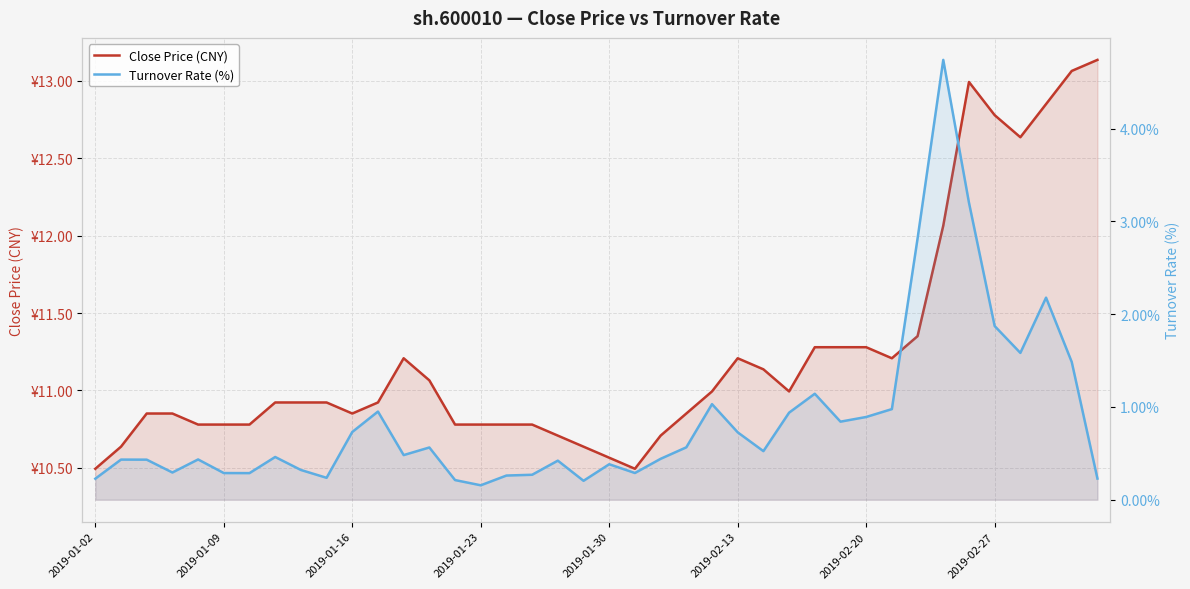

Is the value of Close Price (CNY) at 28 greater than the value of Turnover Rate (%) at 23?

Yes